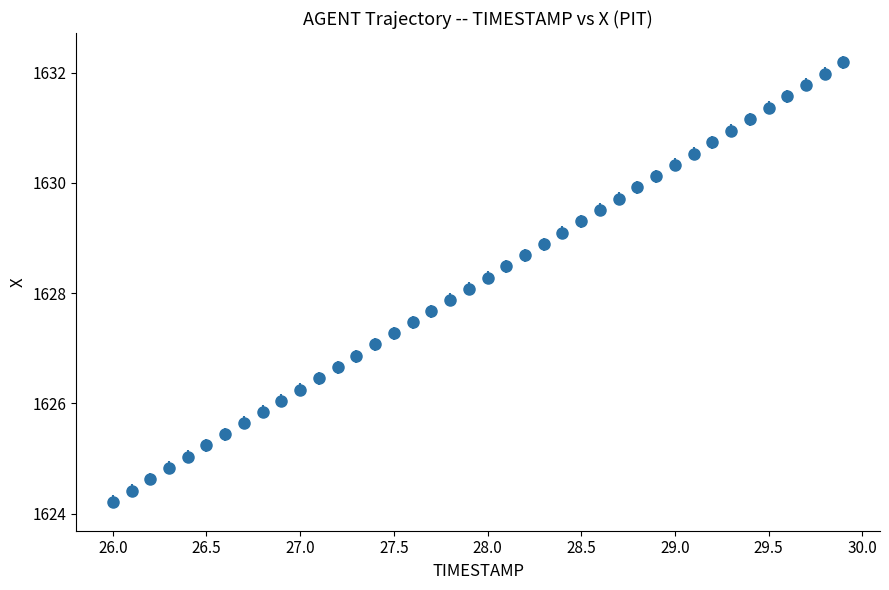

What is the smallest value displayed?

1624.2